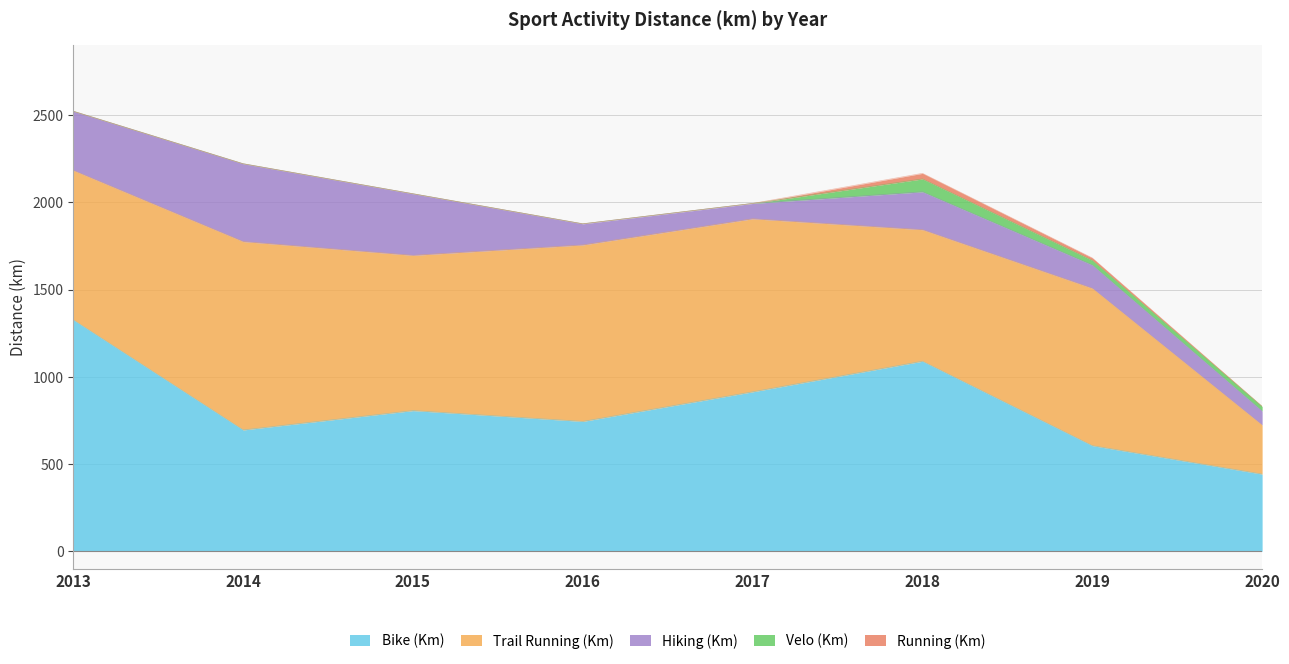

What are all the series names shown in the legend?

Bike (Km), Trail Running (Km), Hiking (Km), Velo (Km), Running (Km)